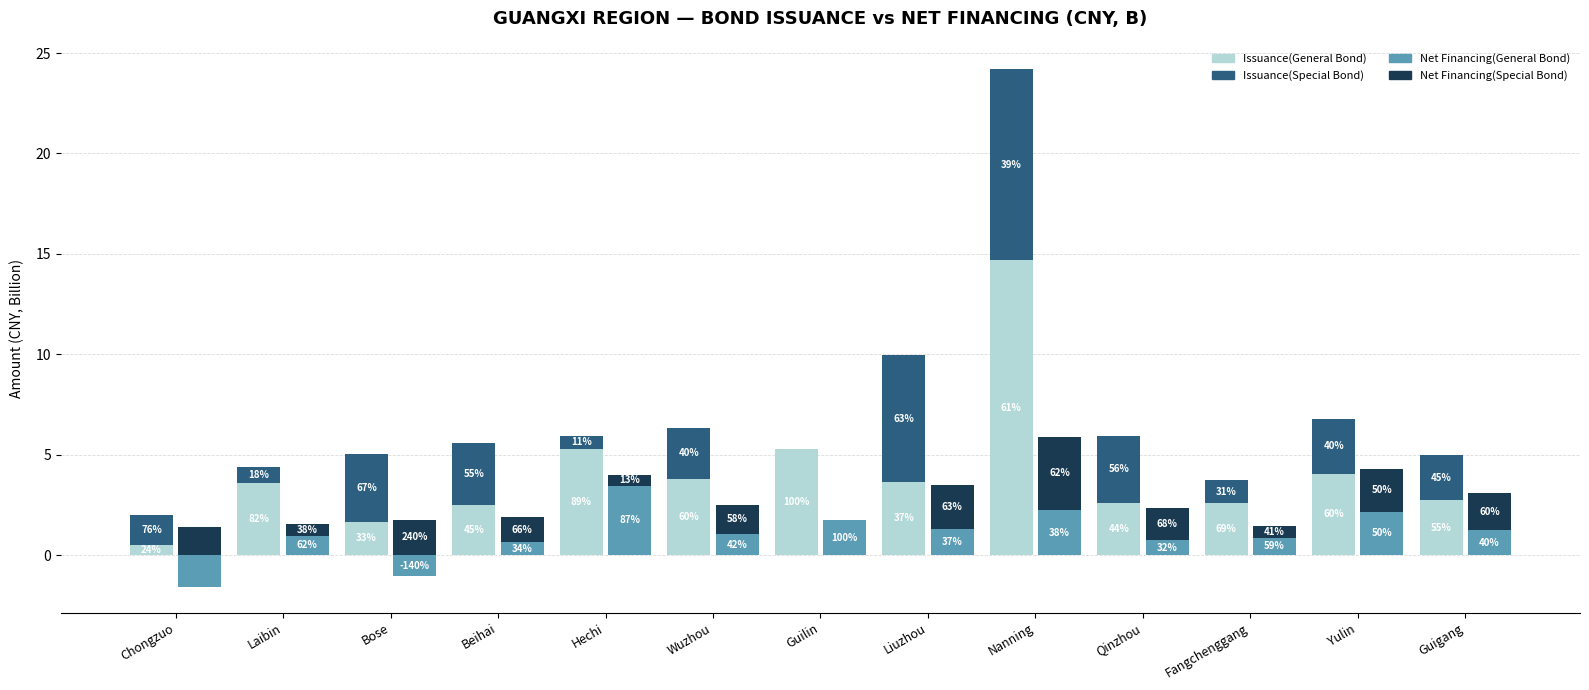

What are all the series names shown in the legend?

Issuance(General Bond), Issuance(Special Bond), Net Financing(General Bond), Net Financing(Special Bond)